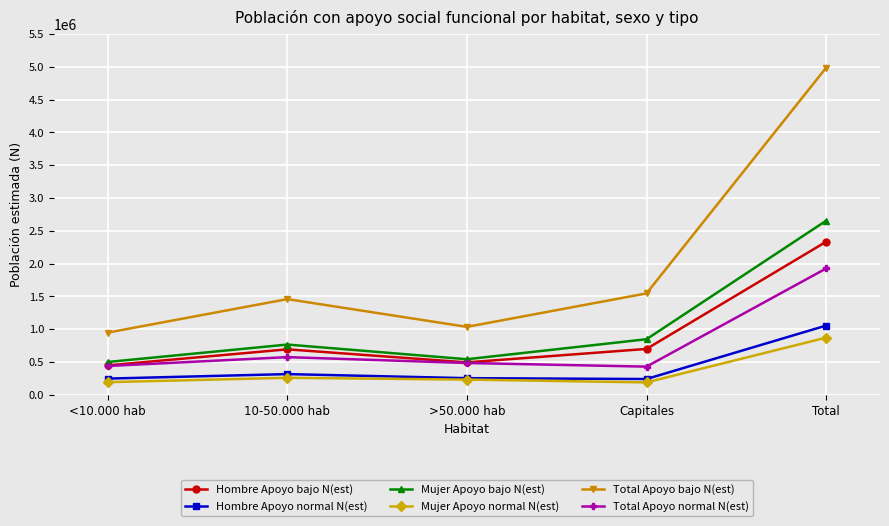

What is the sum of the Mujer Apoyo bajo N(est) values at 10-50.000 hab and <10.000 hab?

1264562